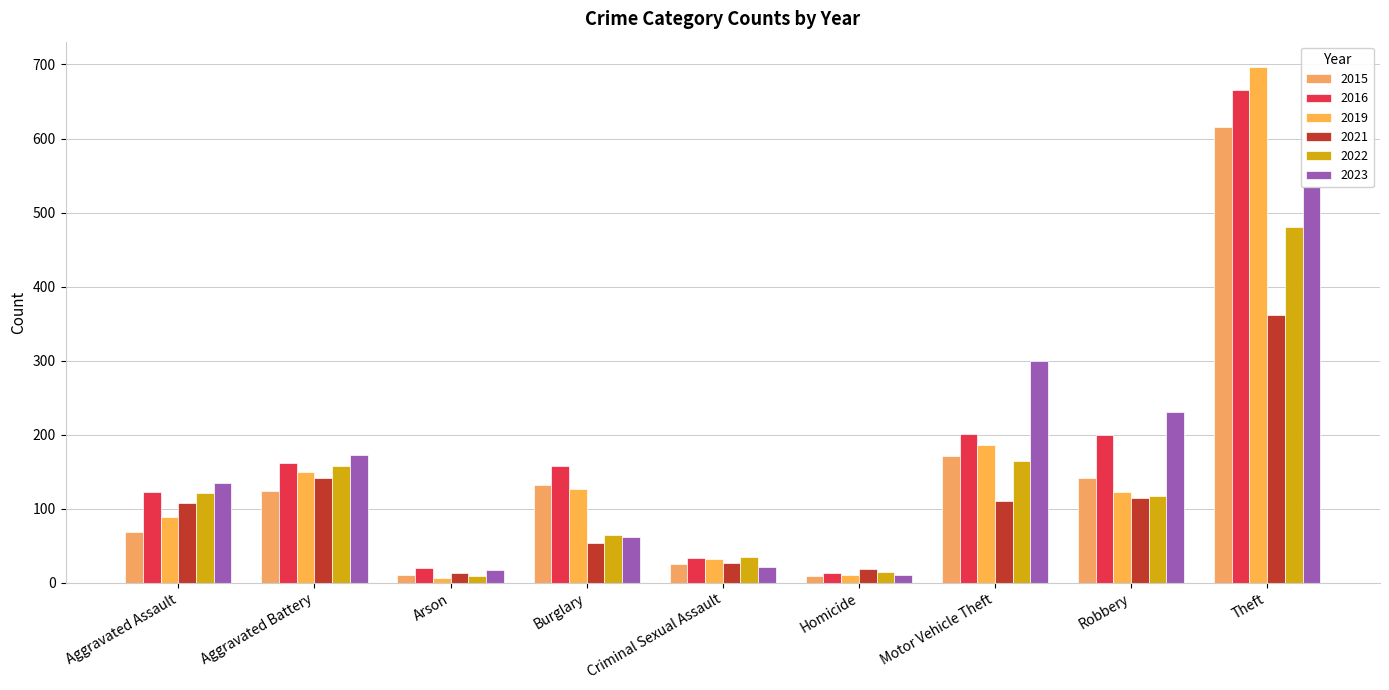

What is the maximum value shown in the chart?

696